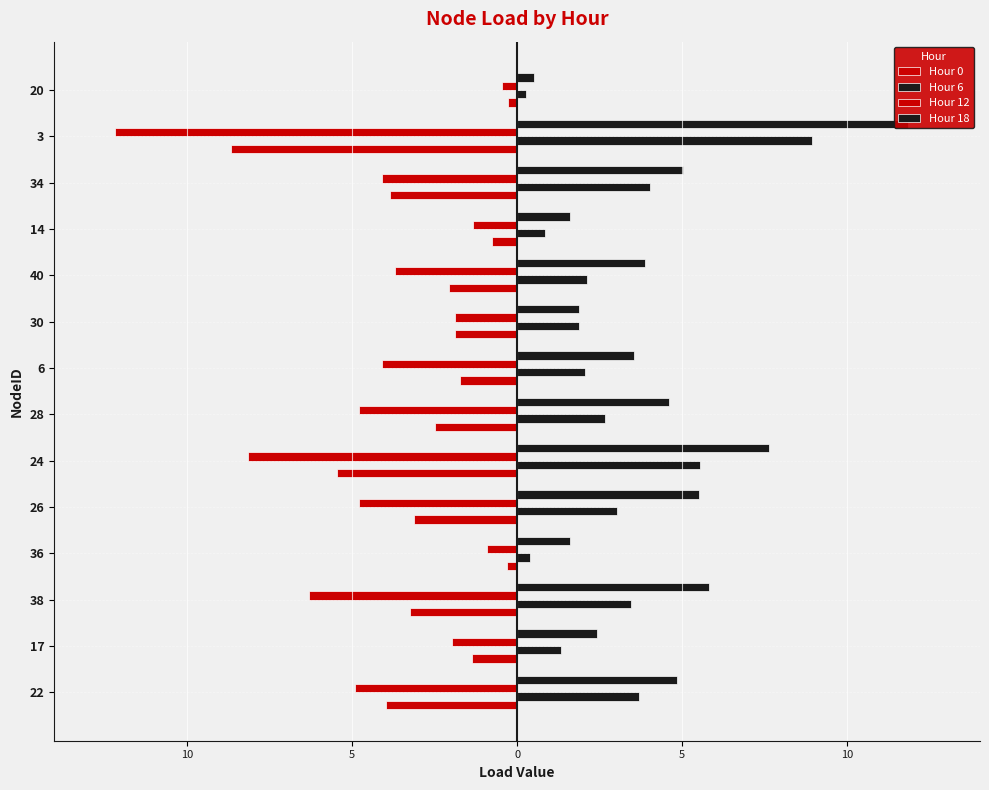

Rank the series by their maximum value, from highest to lowest.

Hour 18, Hour 6, Hour 0, Hour 12